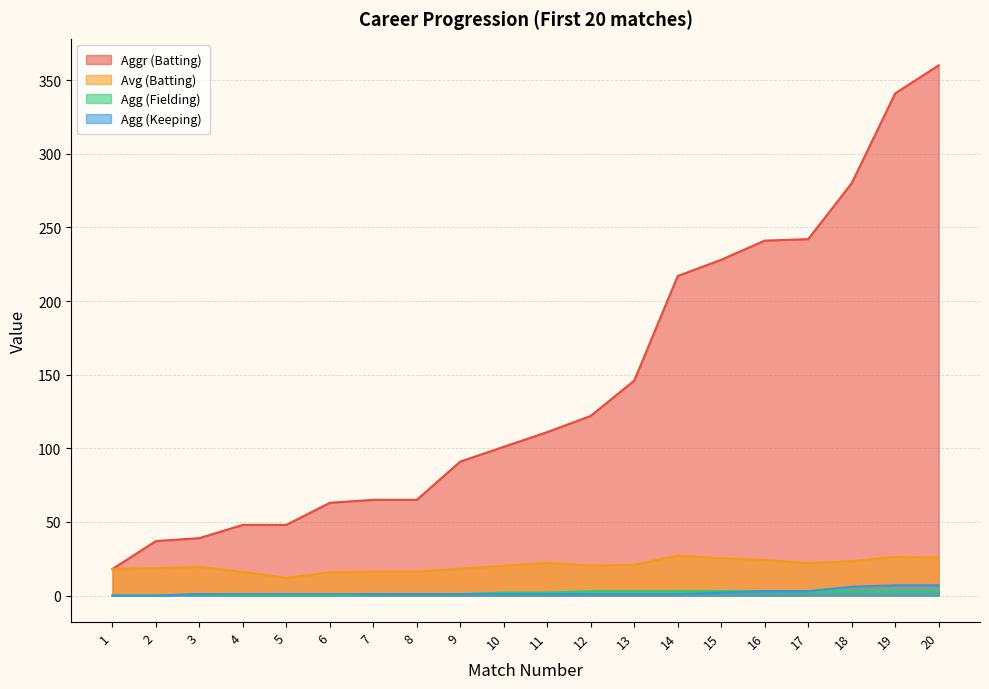

Where does the Aggr (Batting) series first go above 111?

12